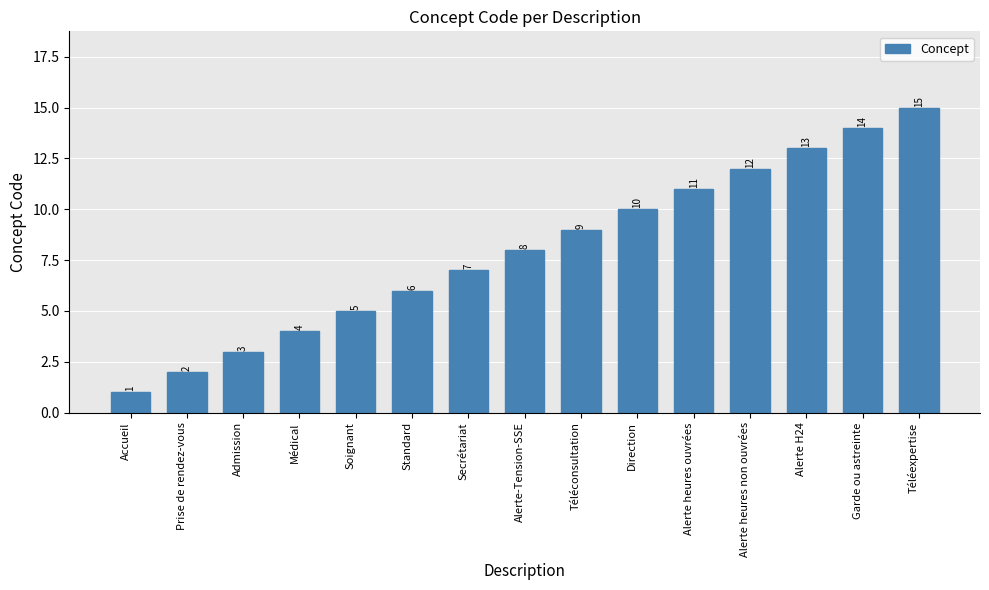

Reading right to left, extract all data points from this chart.

15	14	13	12	11	10	9	8	7	6	5	4	3	2	1